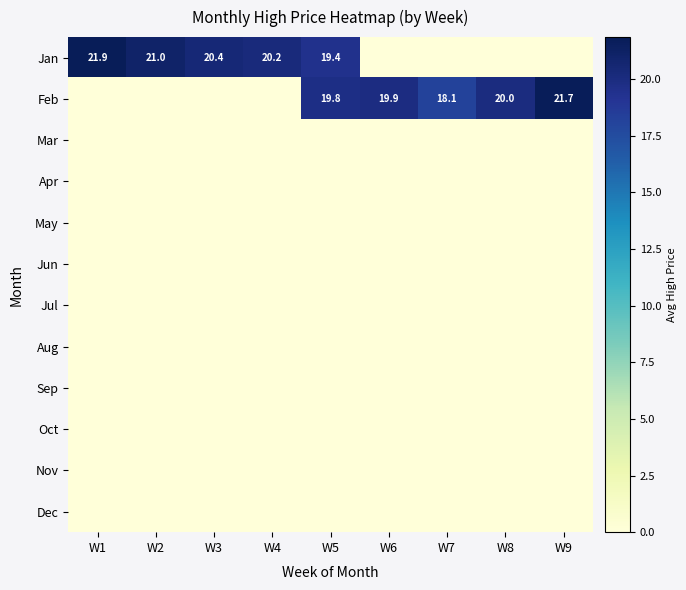

Which series changed the most between W5 and W9?

Jan